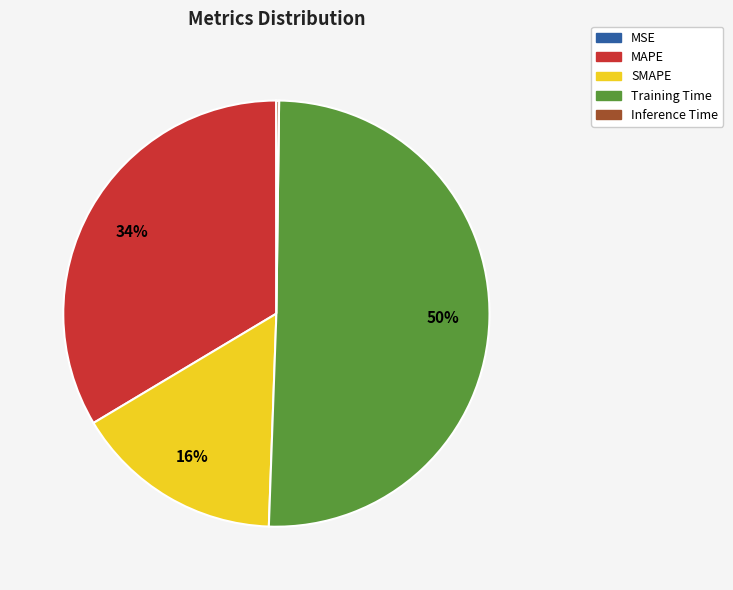

To the nearest percent, what is the average slice percentage?

20%